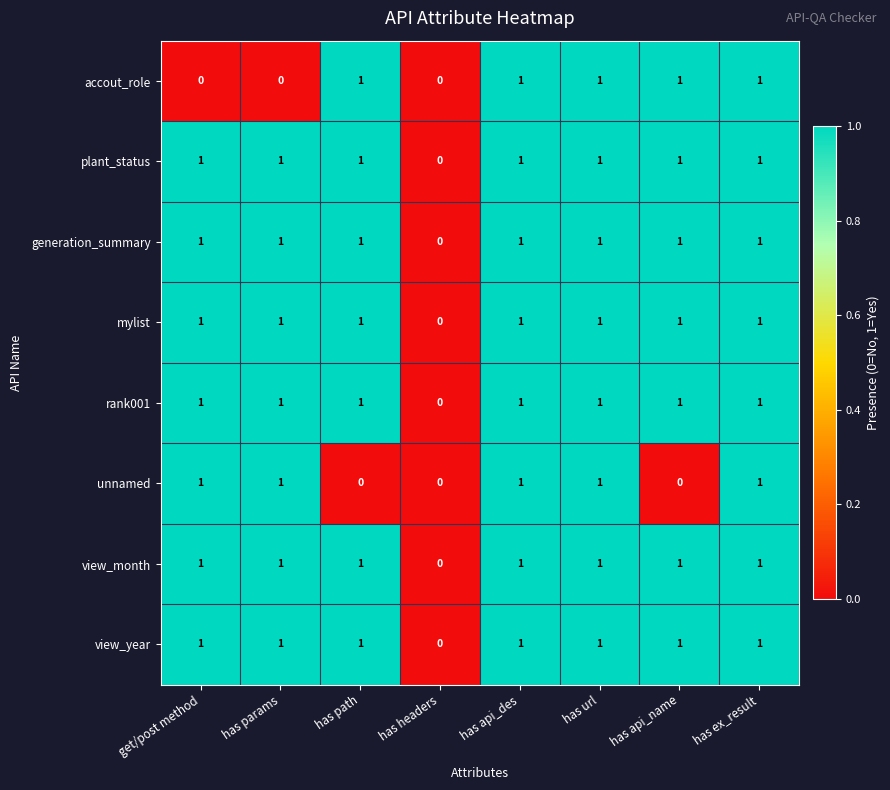

Is the value of unnamed at has api_name greater than the value of mylist at has api_name?

No